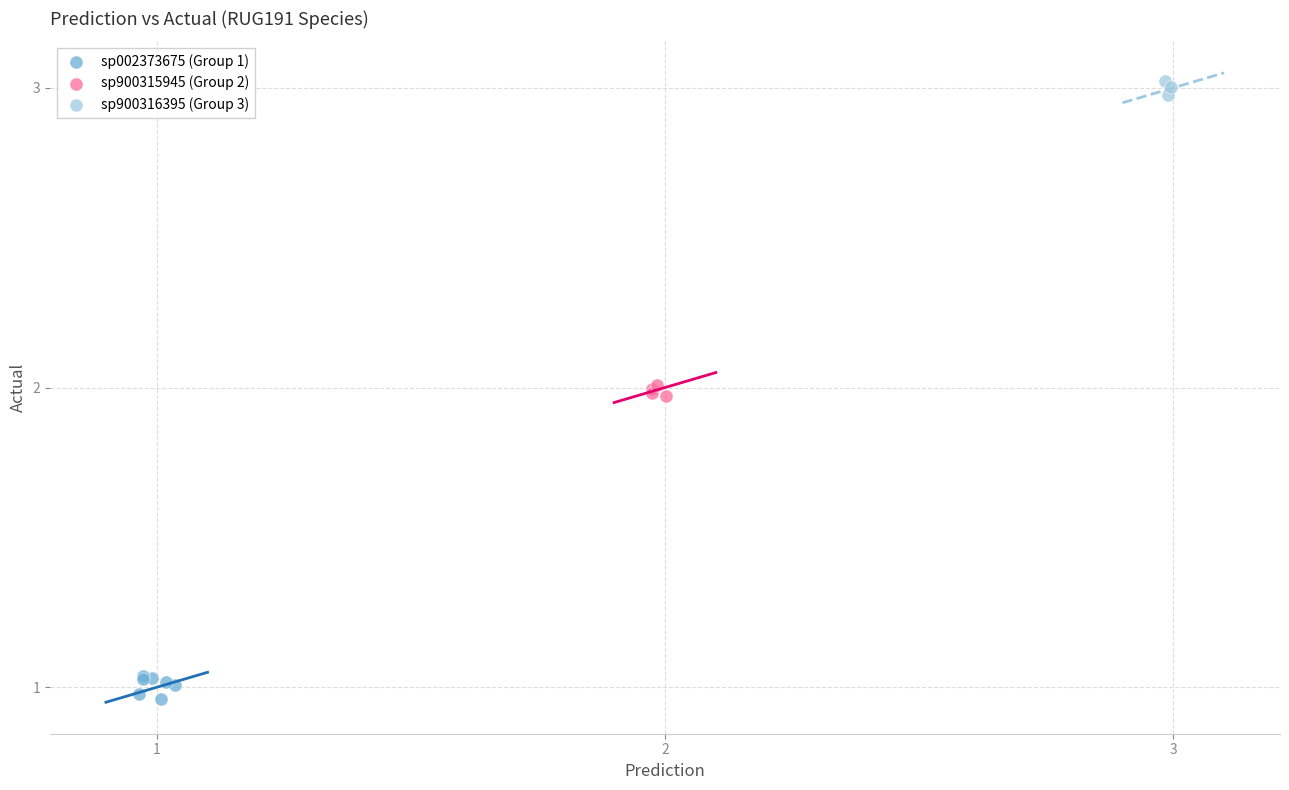

Which series contains the highest Y value?

sp900316395 (Group 3)